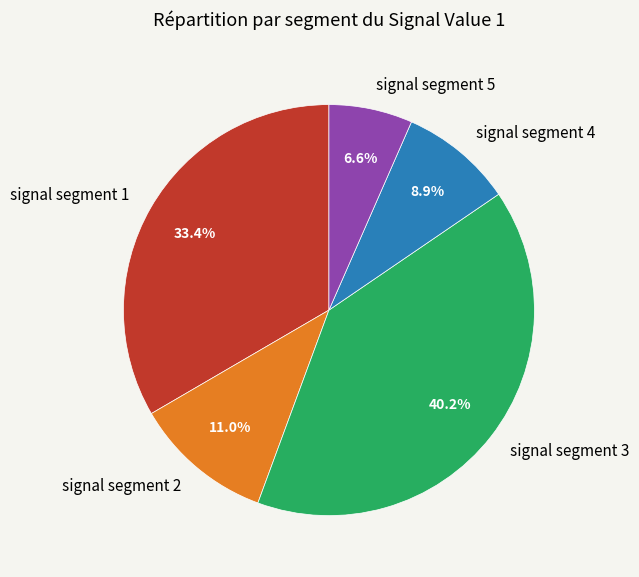

Between signal segment 3 and signal segment 4, which is larger?

signal segment 3